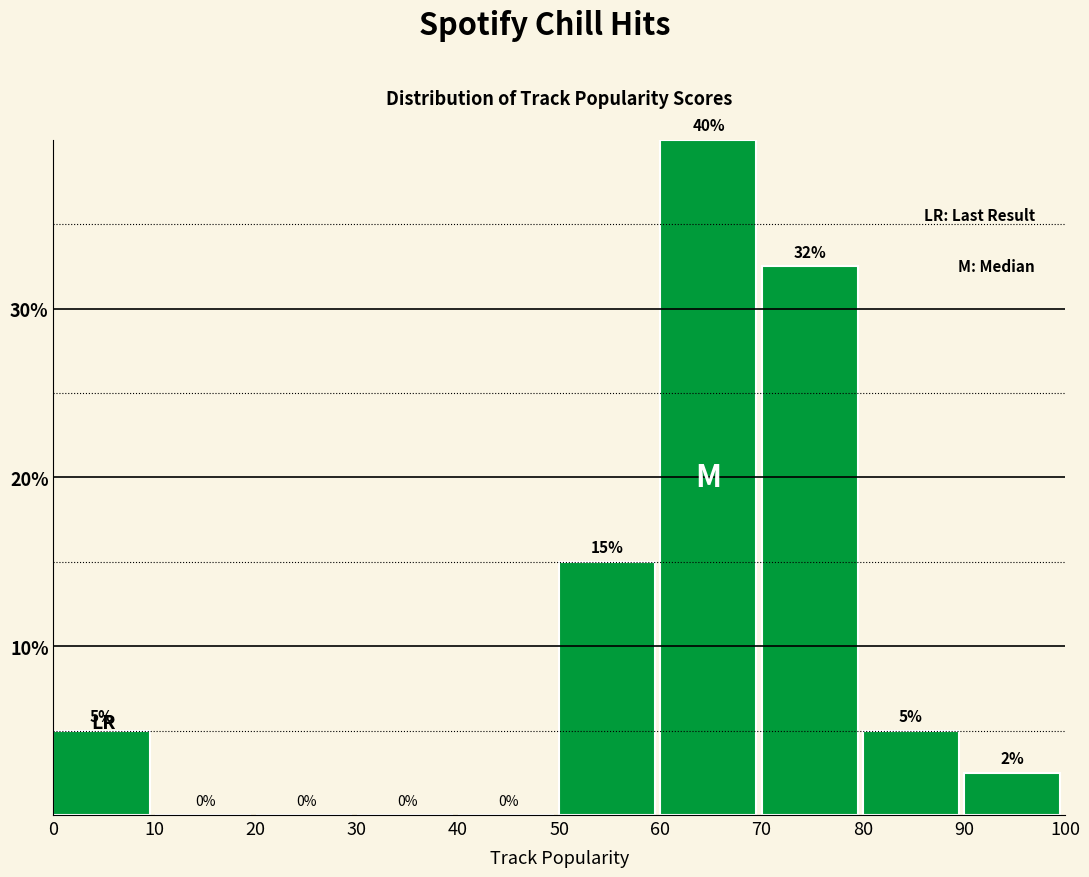

Which range on the x-axis has the tallest bar?

60 to 70